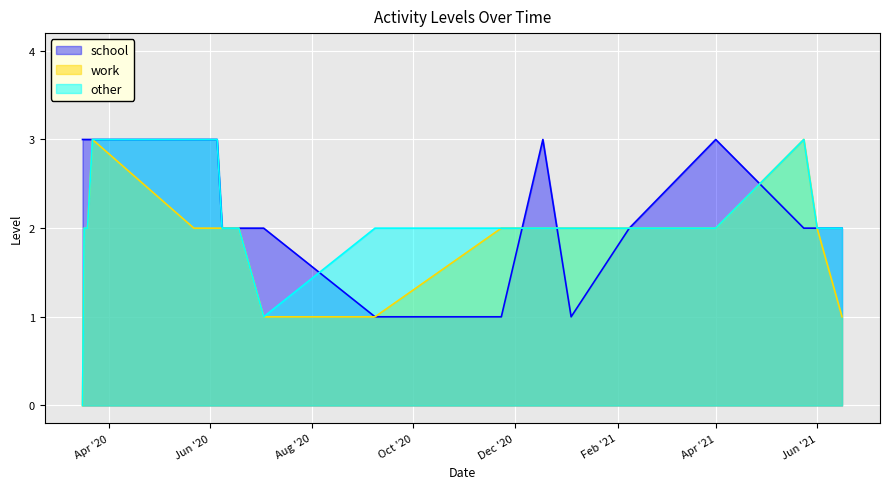

True or false: school and other intersect in this chart.

True